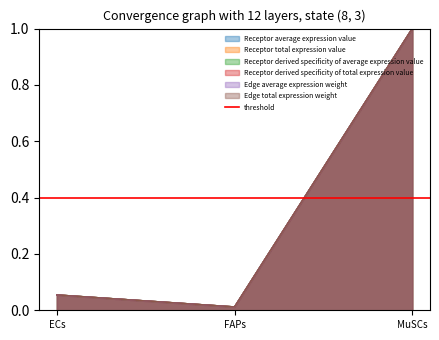

Reading left to right, transcribe all the data shown in this chart.

Receptor average expression value: ECs=0.1	FAPs=0.0	MuSCs=1.0
Receptor total expression value: ECs=0.1	FAPs=0.0	MuSCs=1.0
Receptor derived specificity of average expression value: ECs=0.1	FAPs=0.0	MuSCs=1.0
Receptor derived specificity of total expression value: ECs=0.1	FAPs=0.0	MuSCs=1.0
Edge average expression weight: ECs=0.1	FAPs=0.0	MuSCs=1.0
Edge total expression weight: ECs=0.1	FAPs=0.0	MuSCs=1.0